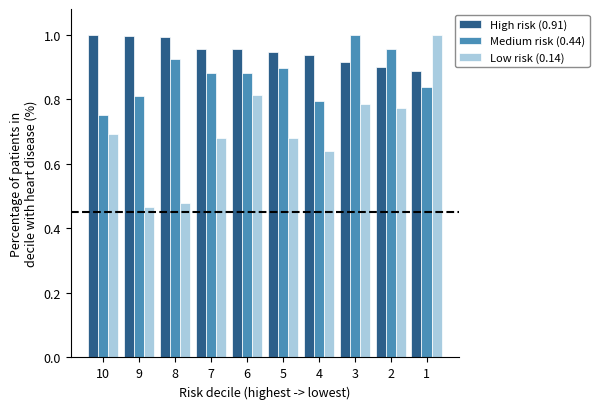

What is the difference between the highest and lowest values at 1?

0.2